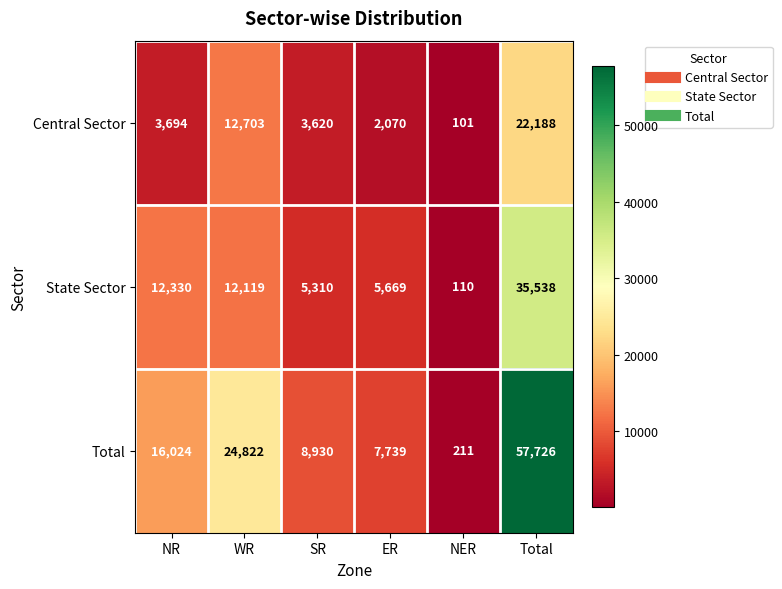

At which label does State Sector first exceed 12119?

NR